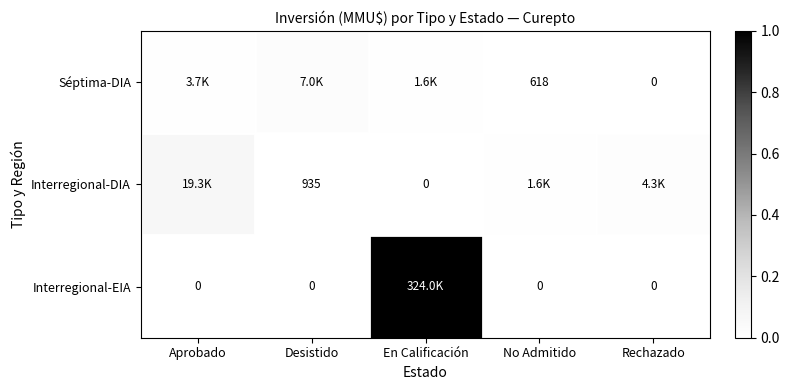

What is the spread (max minus min) of values at Aprobado?

0.1